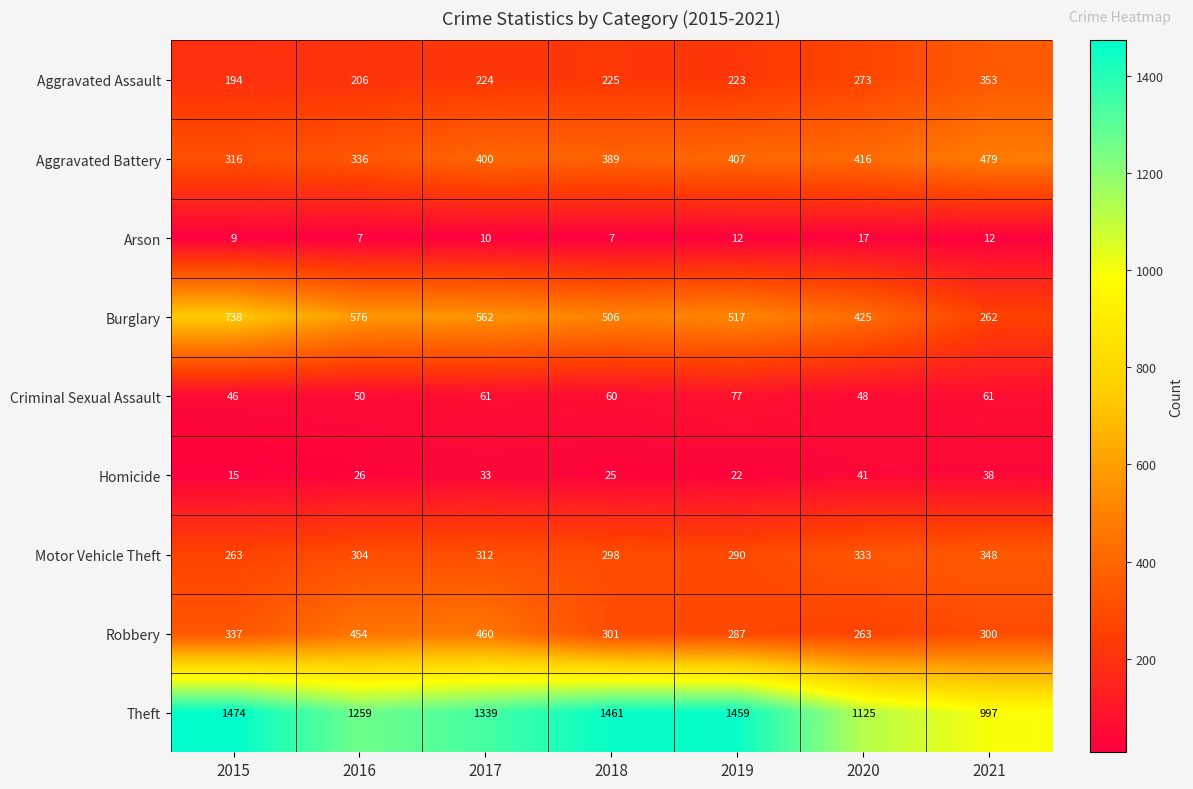

The Aggravated Assault series shows 225 at 2018. True or false?

True